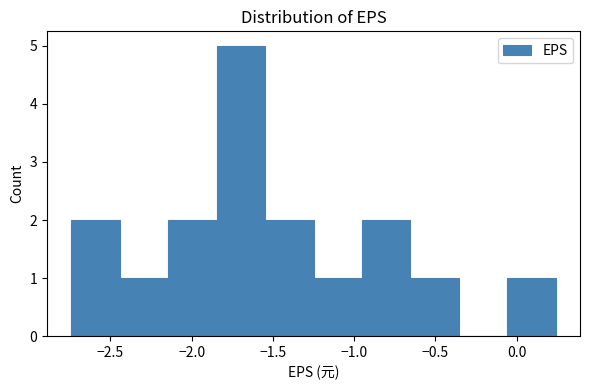

Reading left to right, list every bar in this chart as the range it spans on the x-axis followed by its height. Neither the bar edges nor the heights are printed on the chart, so give them approximately, as read against the axes.

-2.75 to -2.45: 2
-2.45 to -2.15: 1
-2.15 to -1.85: 2
-1.85 to -1.55: 5
-1.55 to -1.25: 2
-1.25 to -0.95: 1
-0.95 to -0.65: 2
-0.65 to -0.35: 1
-0.35 to -0.05: 0
-0.05 to 0.25: 1